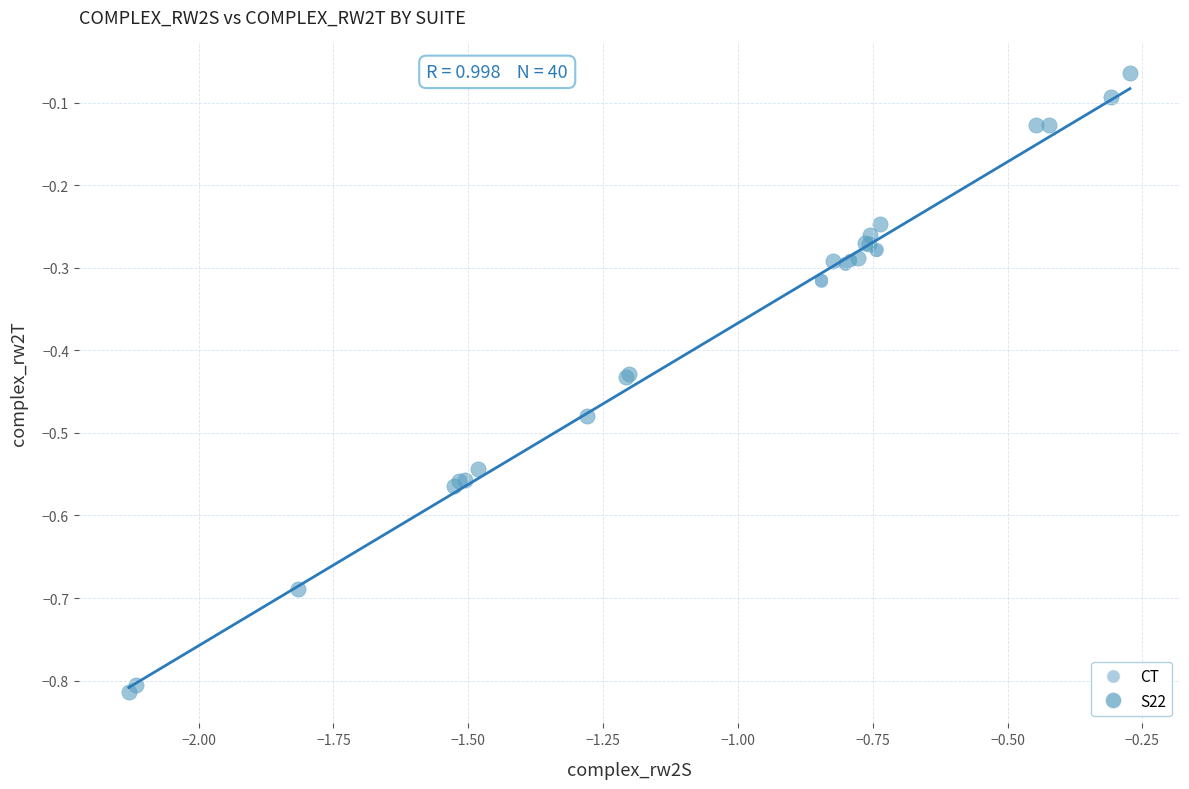

What are all the series names shown in the legend?

CT, S22